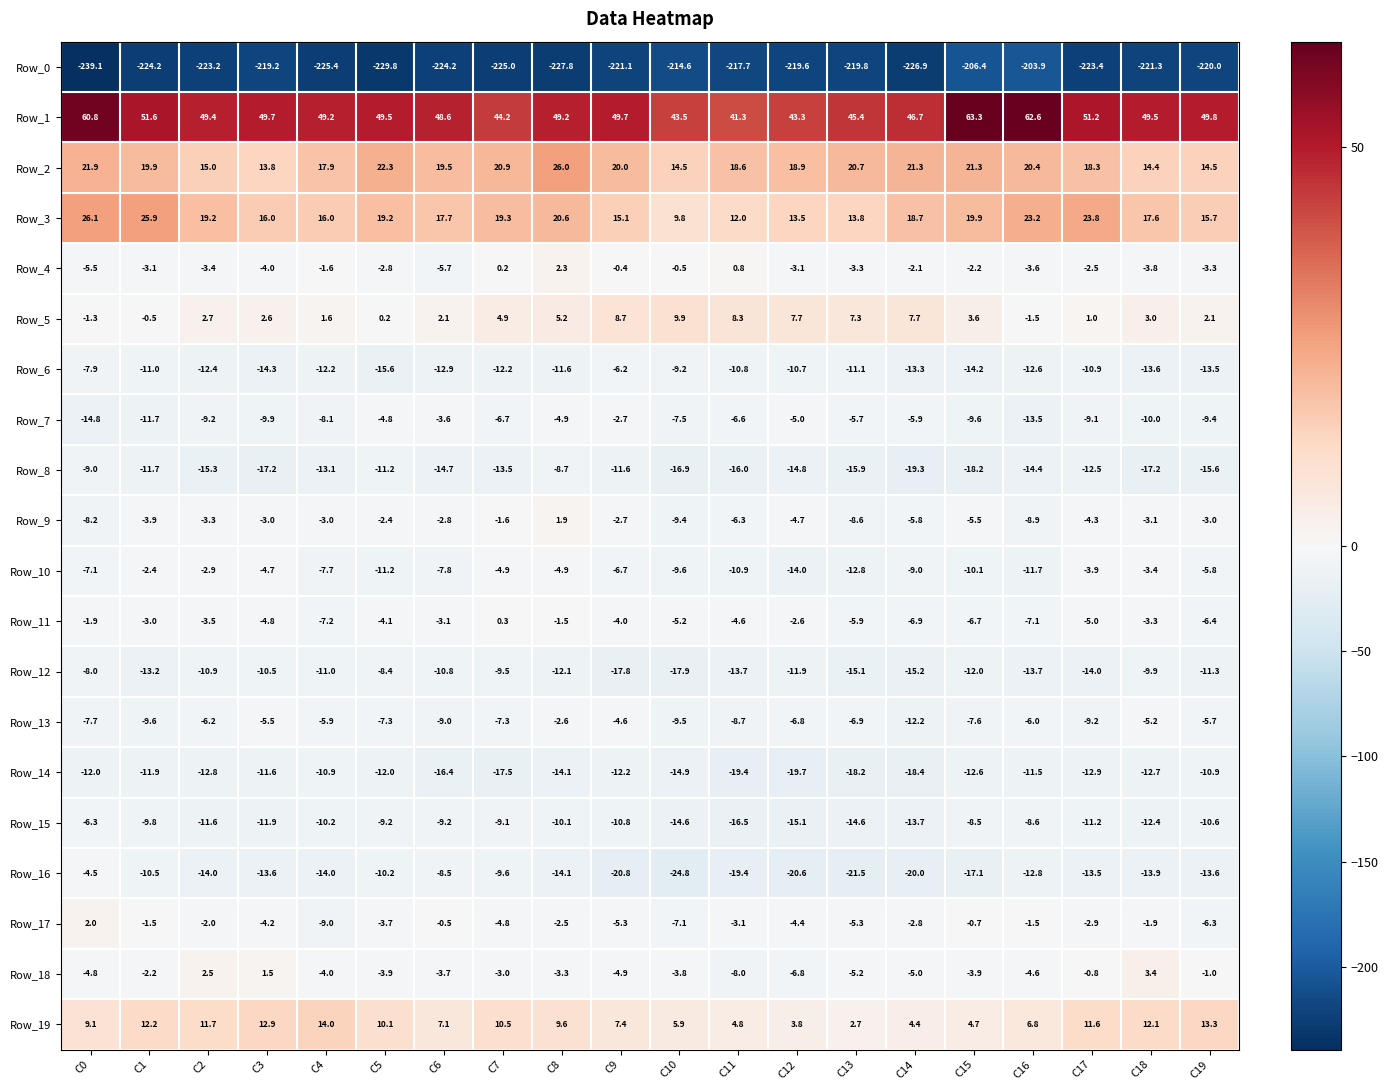

At which category does the chart reach its peak across all series?

C15